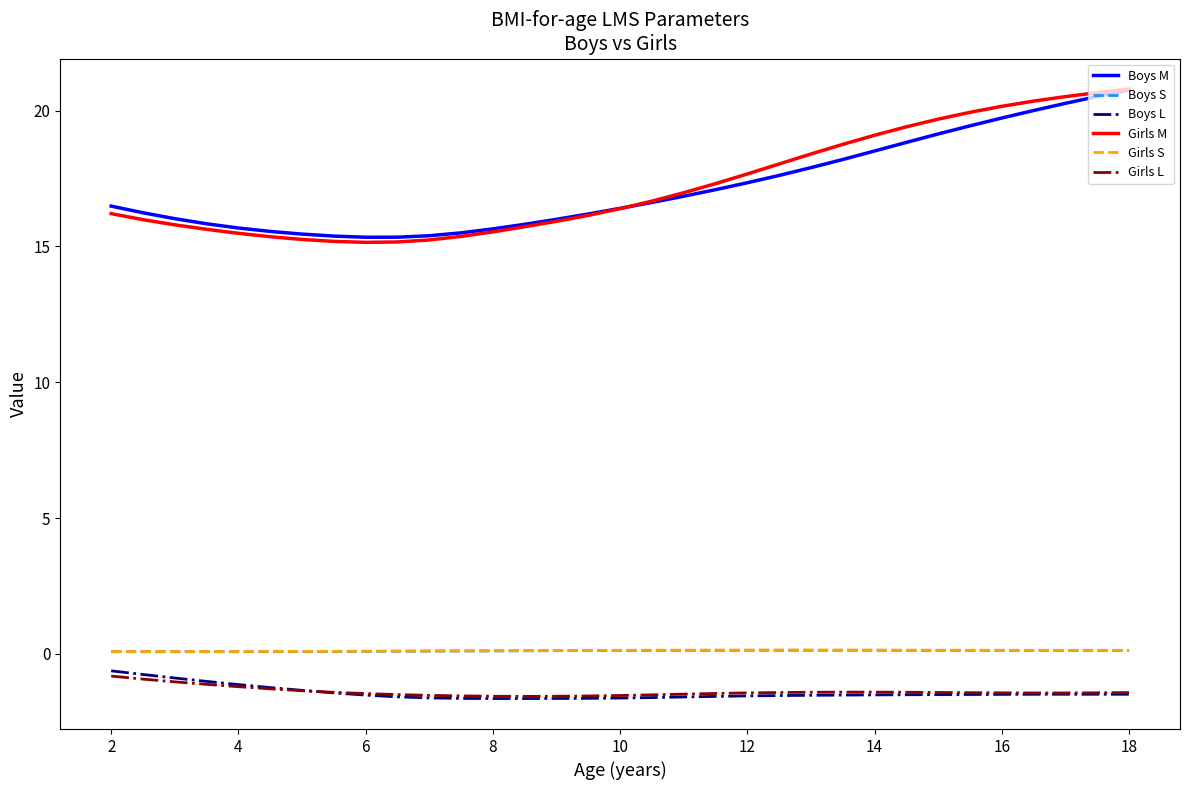

What is the minimum value for Girls M?

15.1